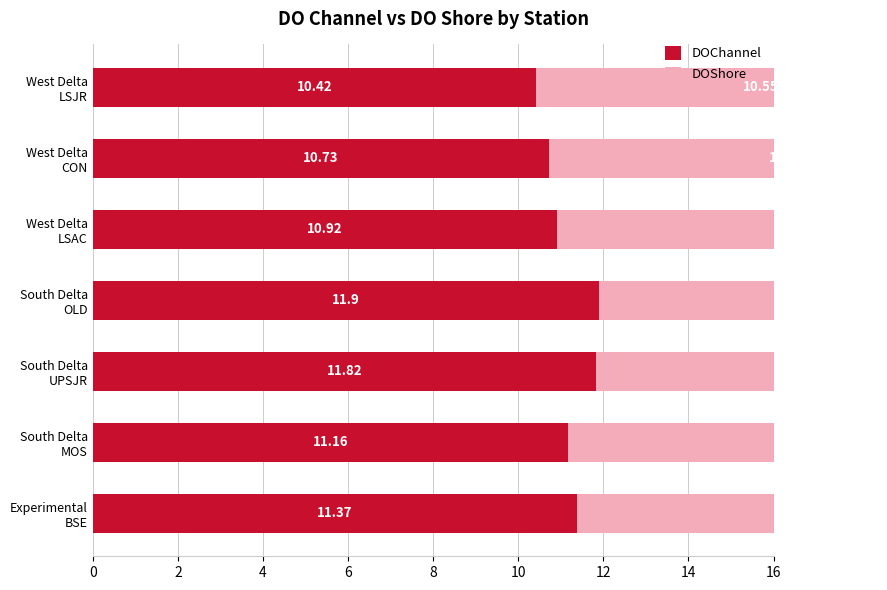

What is the total value across all series at South Delta OLD?

23.8